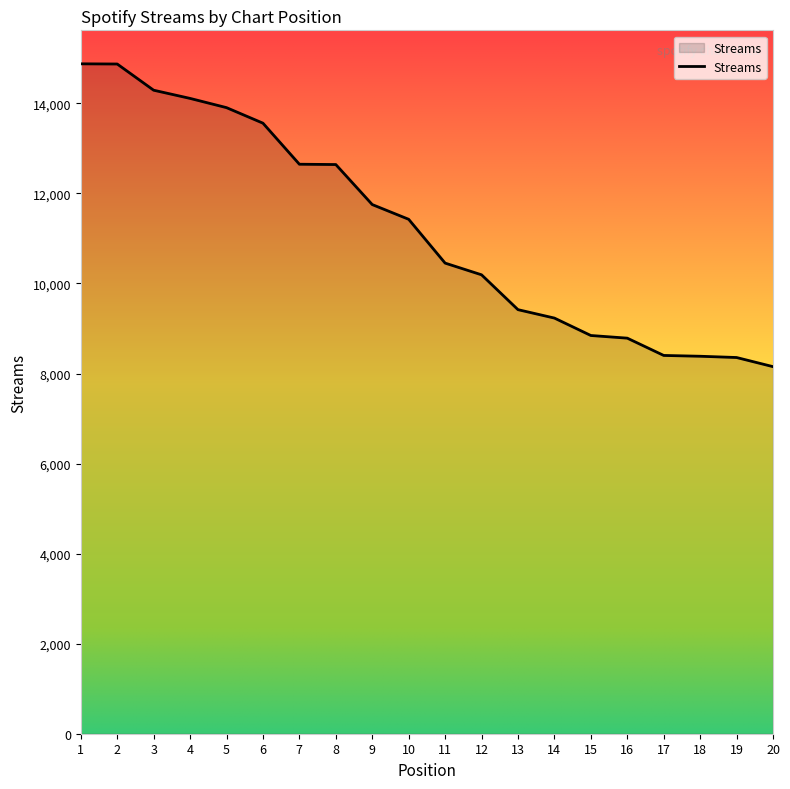

Where is the data nearest to the value 11516?

10